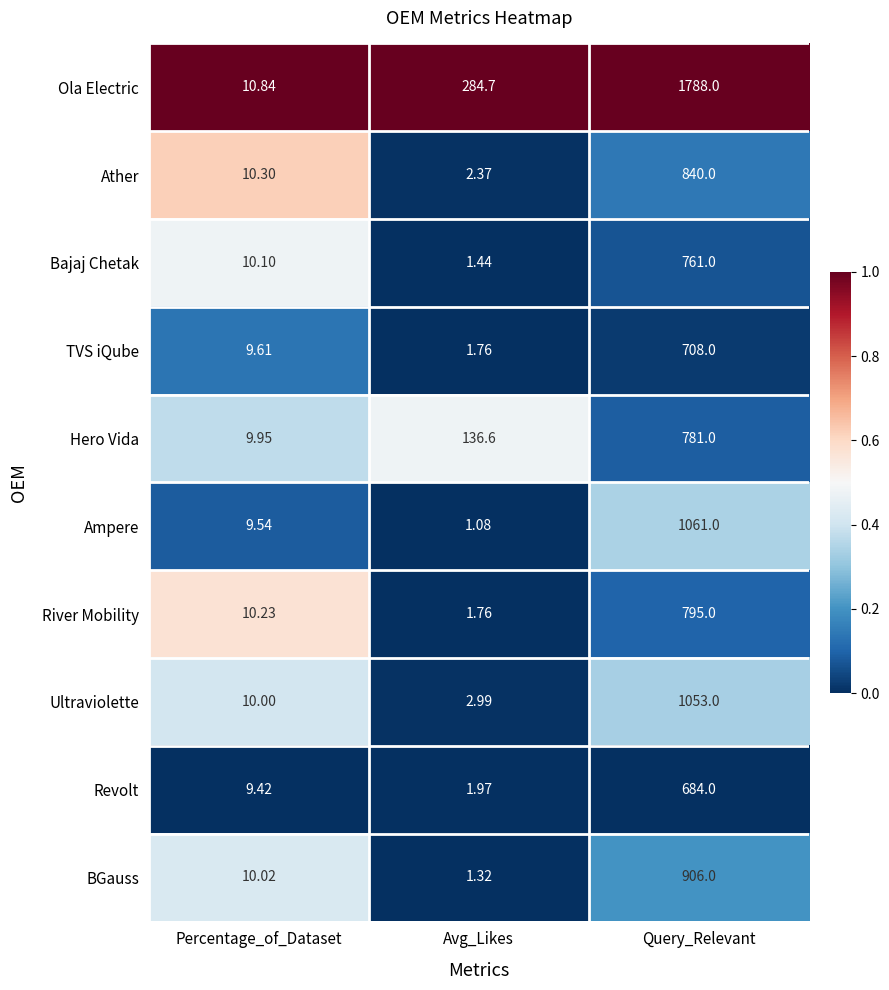

At Query_Relevant, list the series in order from largest to smallest.

Ola Electric, Ampere, Ultraviolette, BGauss, Ather, River Mobility, Hero Vida, Bajaj Chetak, TVS iQube, Revolt